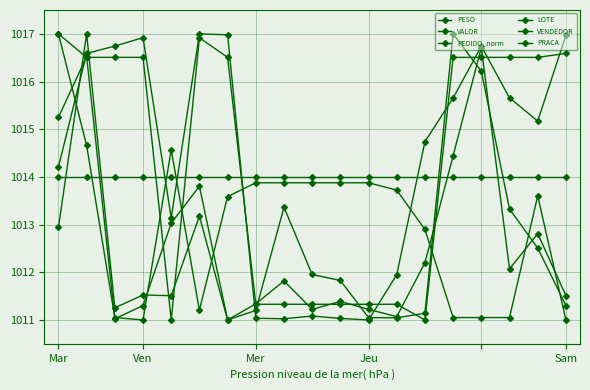

Which series has the largest total across all categories?

PEDIDO_norm